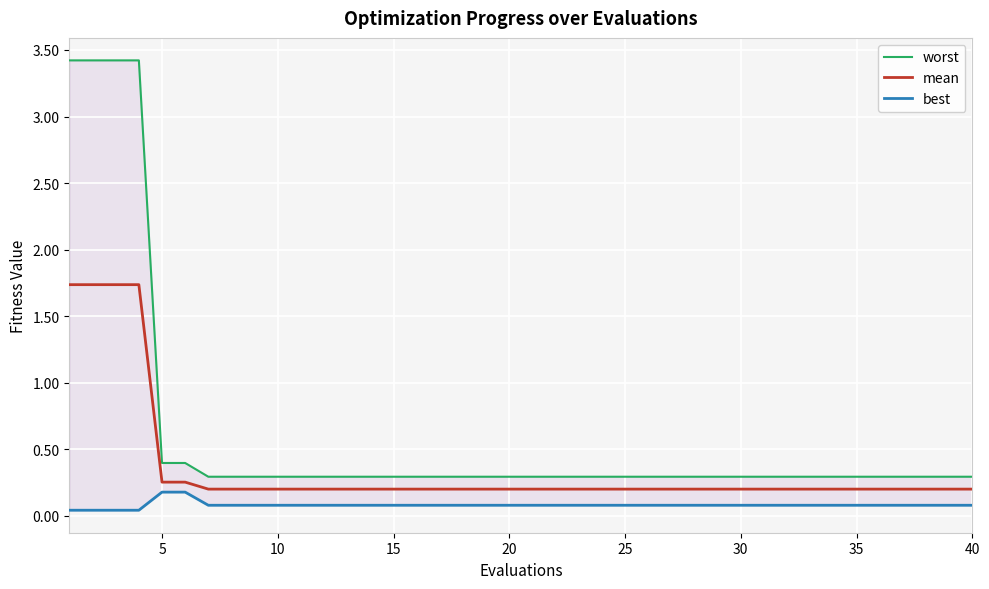

How many lines are shown in the chart?

3